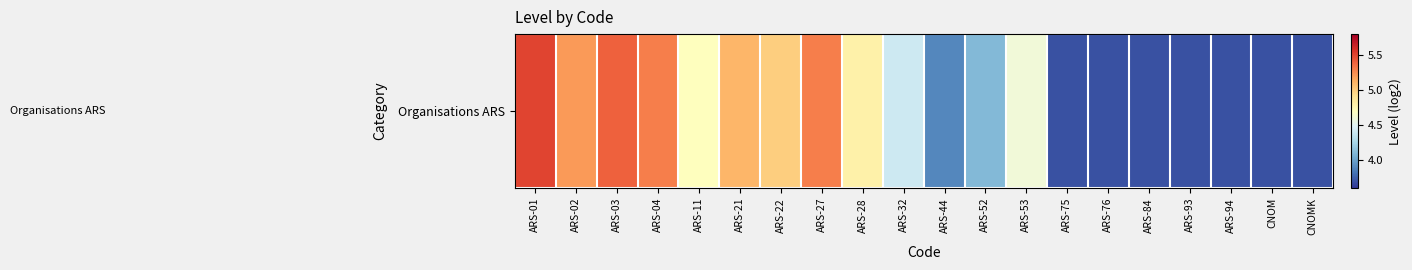

Which has a higher value, ARS-93 or CNOMK?

ARS-93